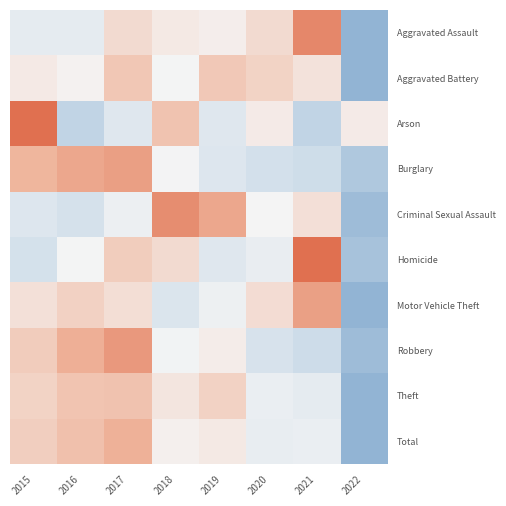

At which category is the sum across all series the highest?

2017